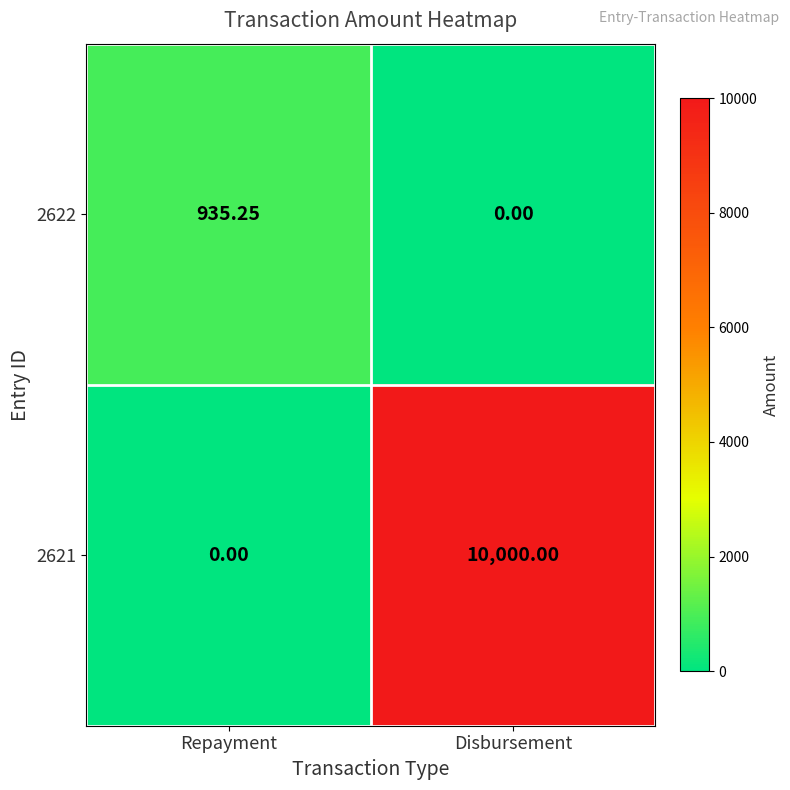

Which series has the largest total across all categories?

2621